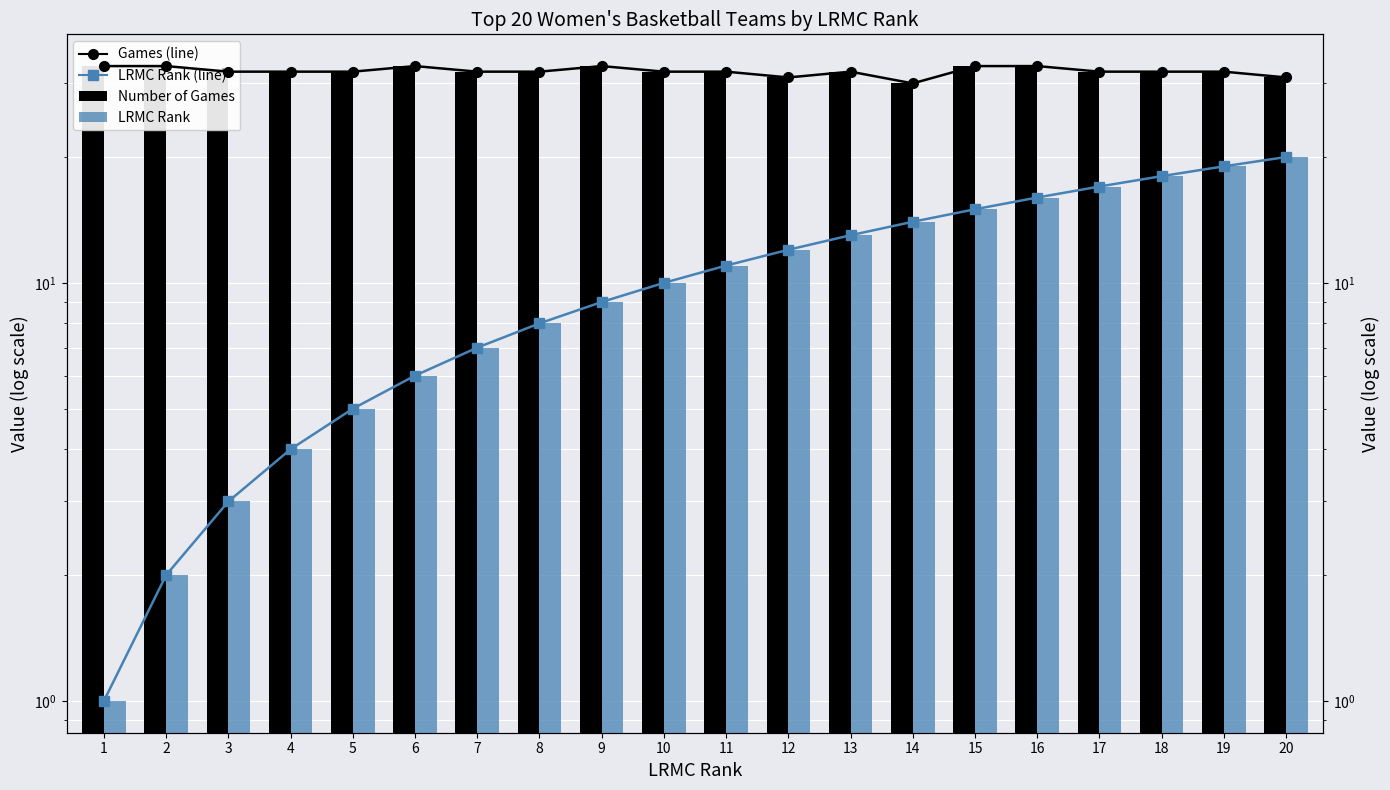

At which label is LRMC Rank closest to 10?

10